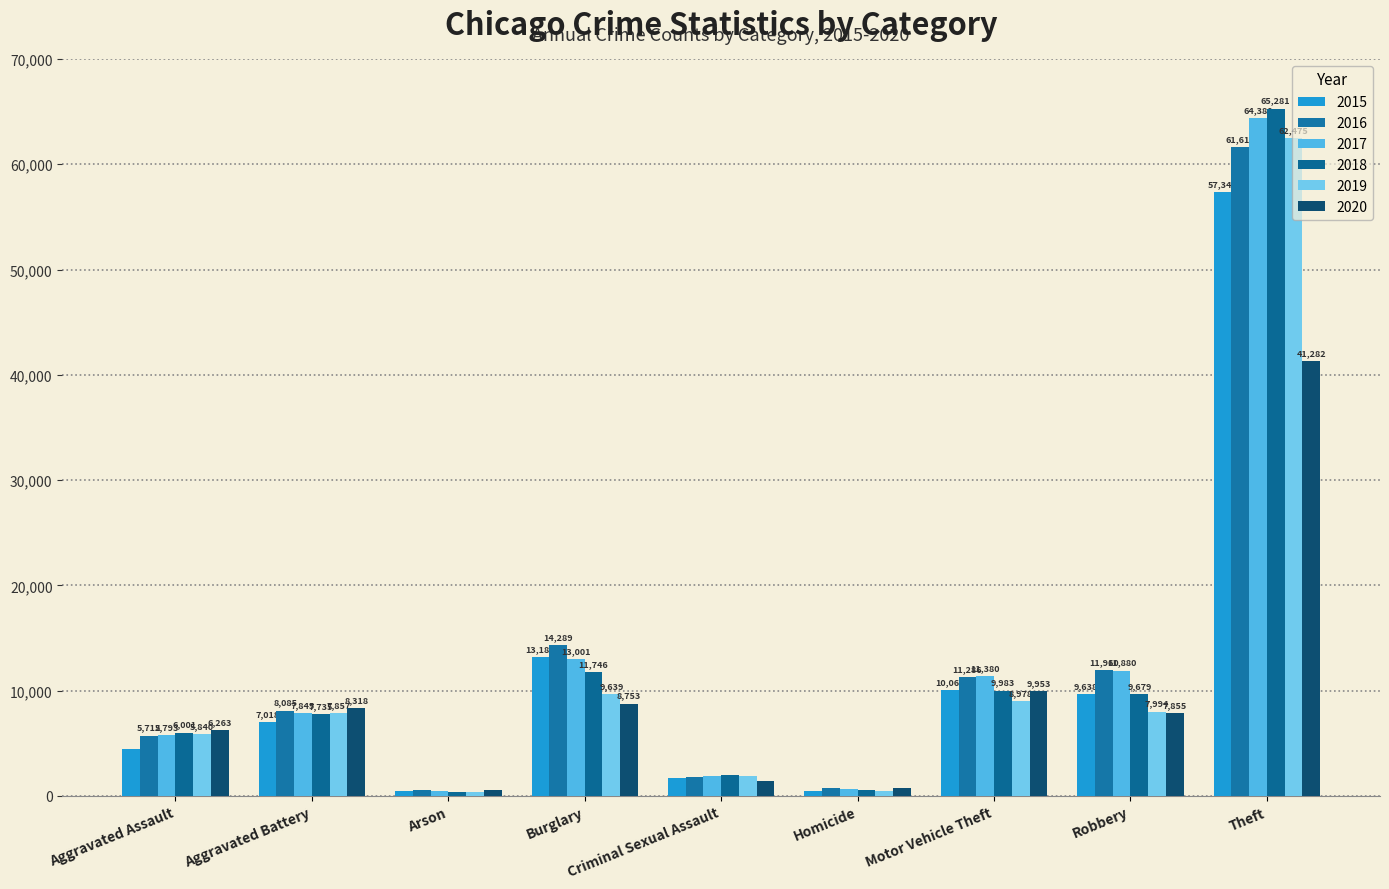

What is the value of the 2017 bar at the 5th from the left?

1925